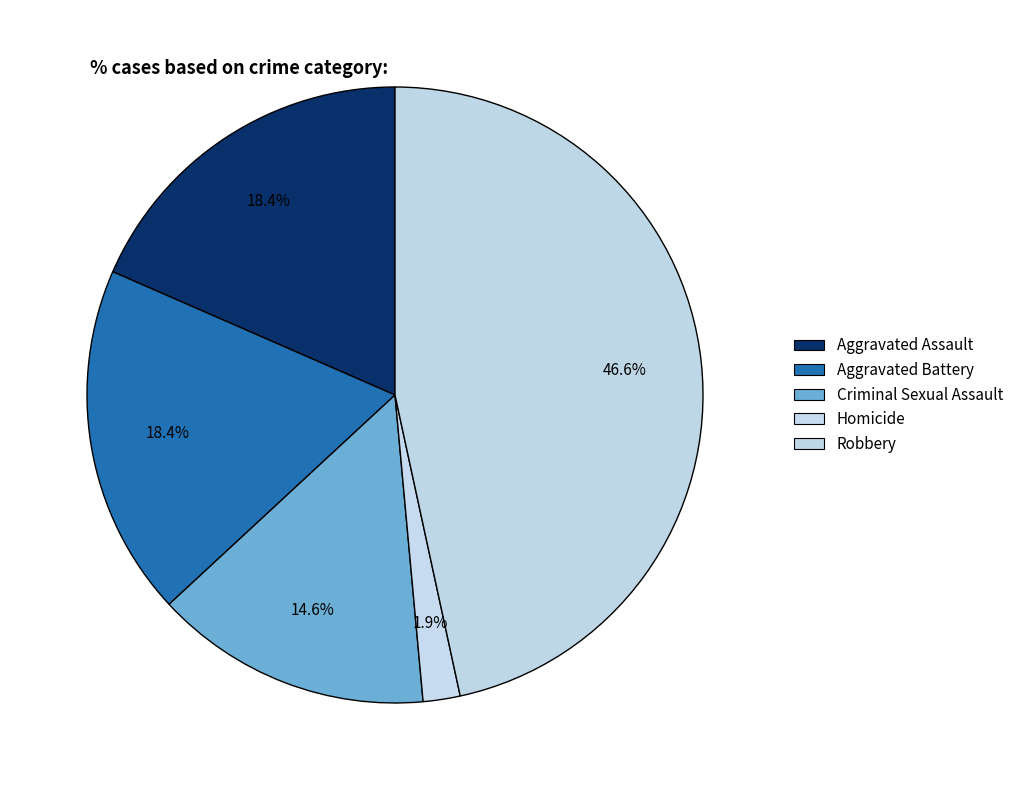

Which category has the biggest portion of the pie?

Robbery